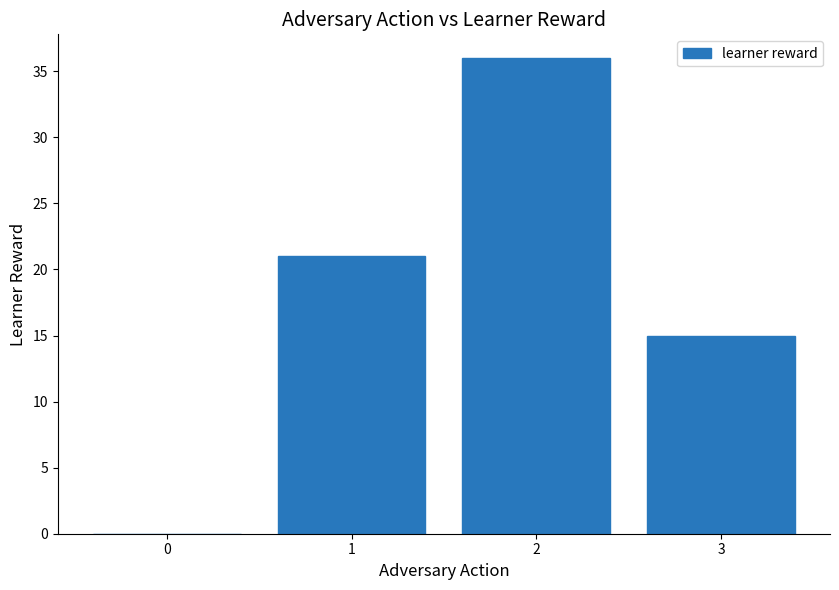

Count the values in the range 15 to 36.

3